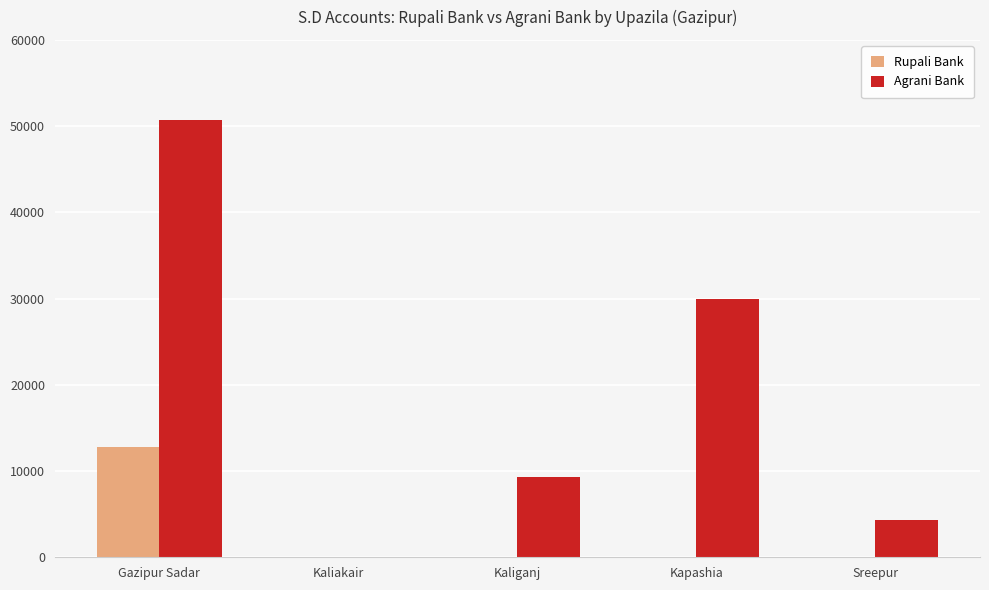

Where is Agrani Bank nearest to the value 25333?

Kapashia